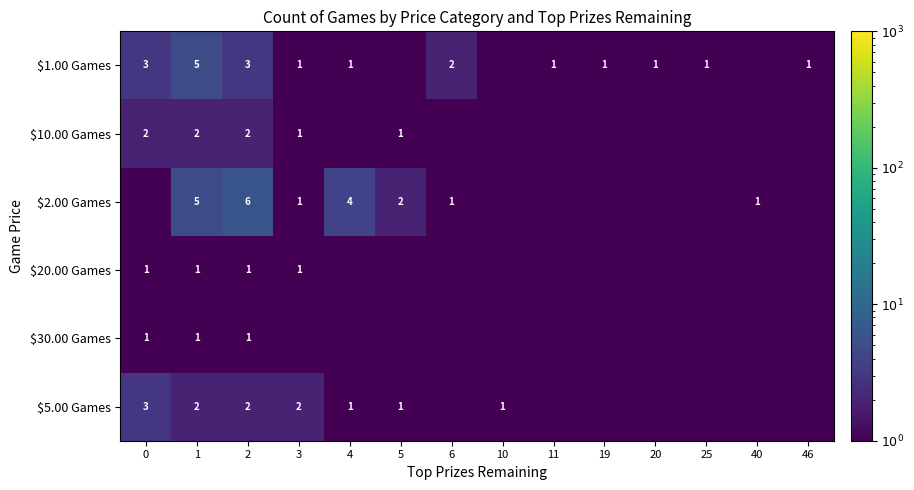

The value of $1.00 Games at 25 is 0.6. True or false?

False